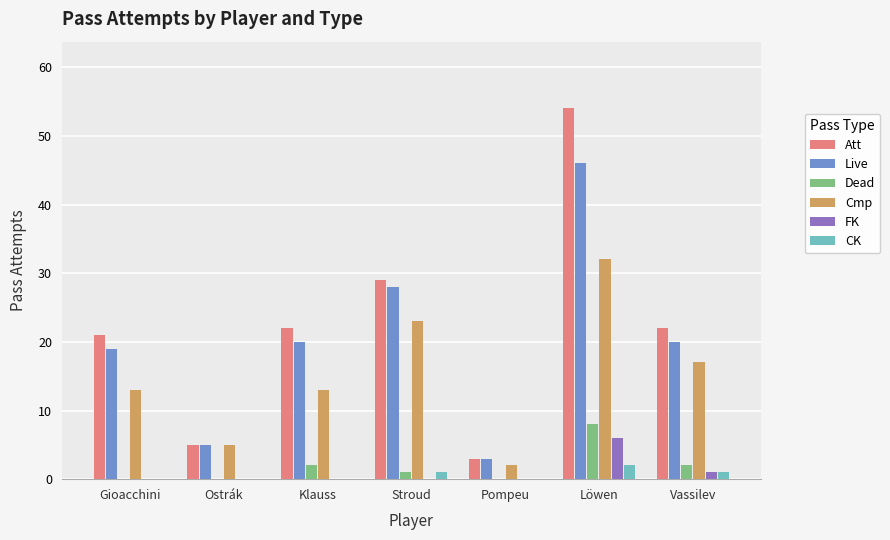

Is it true that FK equals -2 at Gioacchini?

False